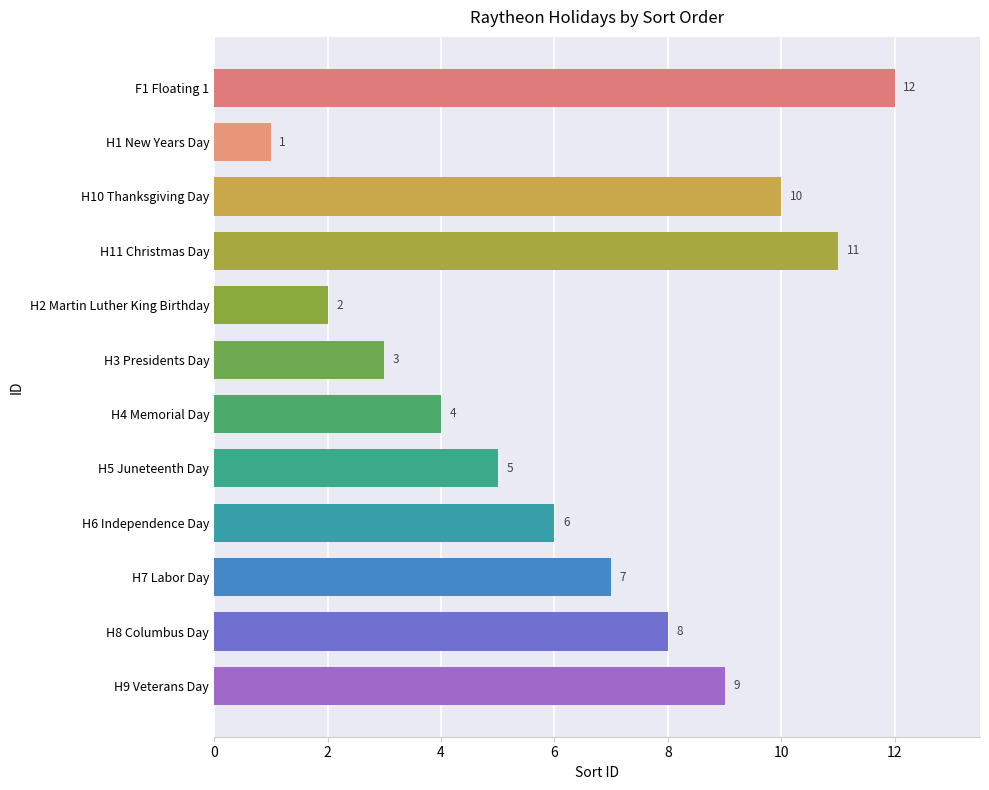

What is the sum of all values?

78